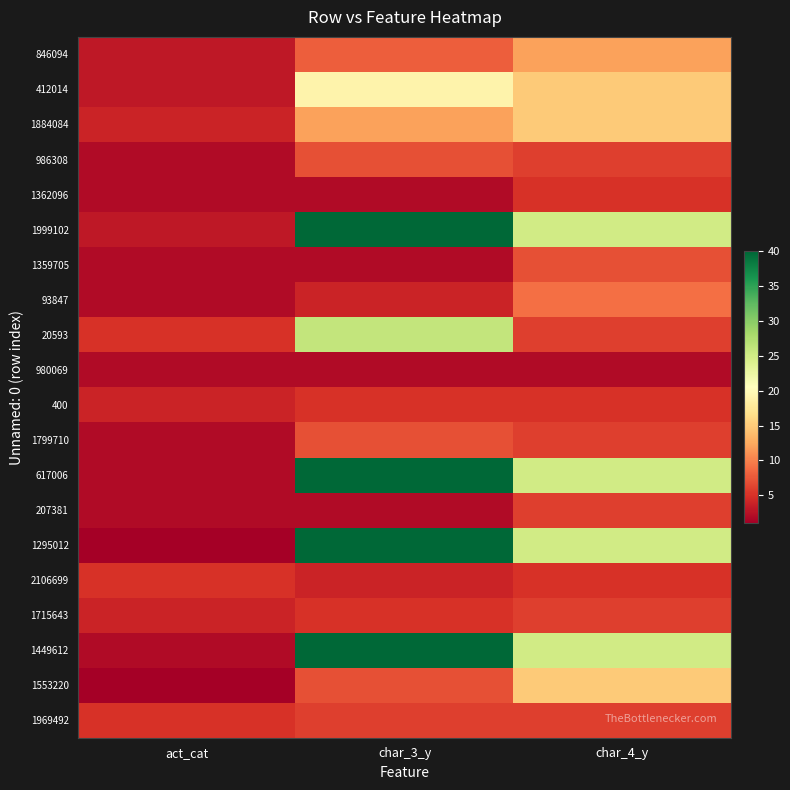

What is the difference between the highest and lowest values at act_cat?

4